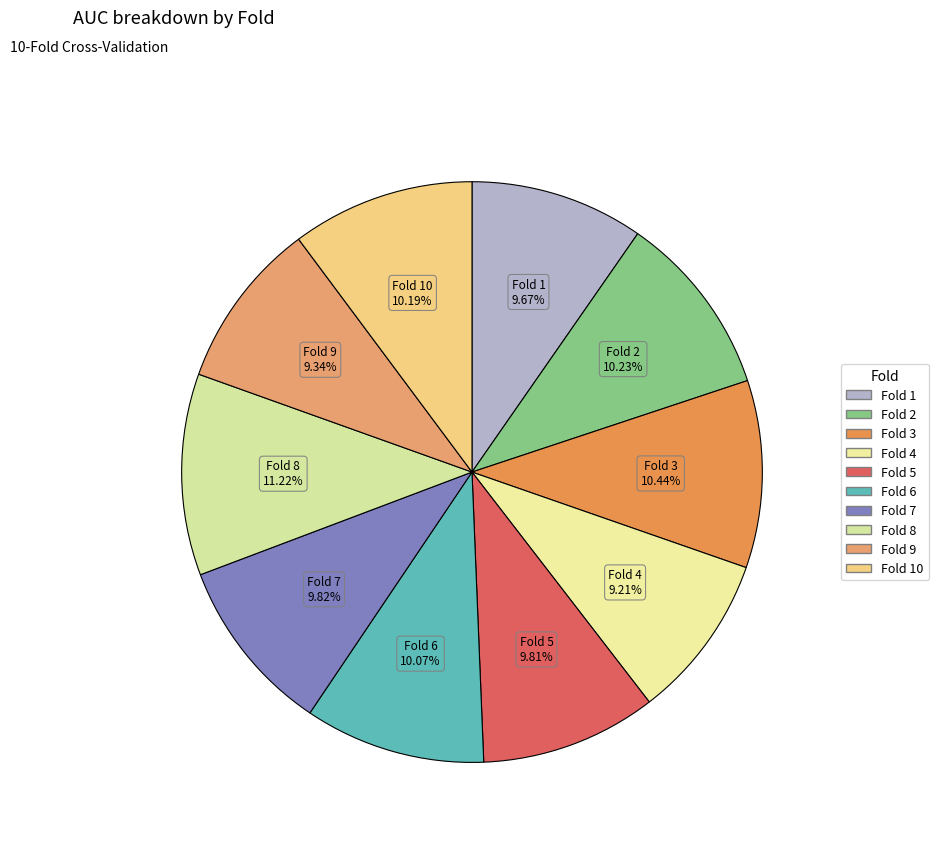

How many slices are in this pie chart?

10